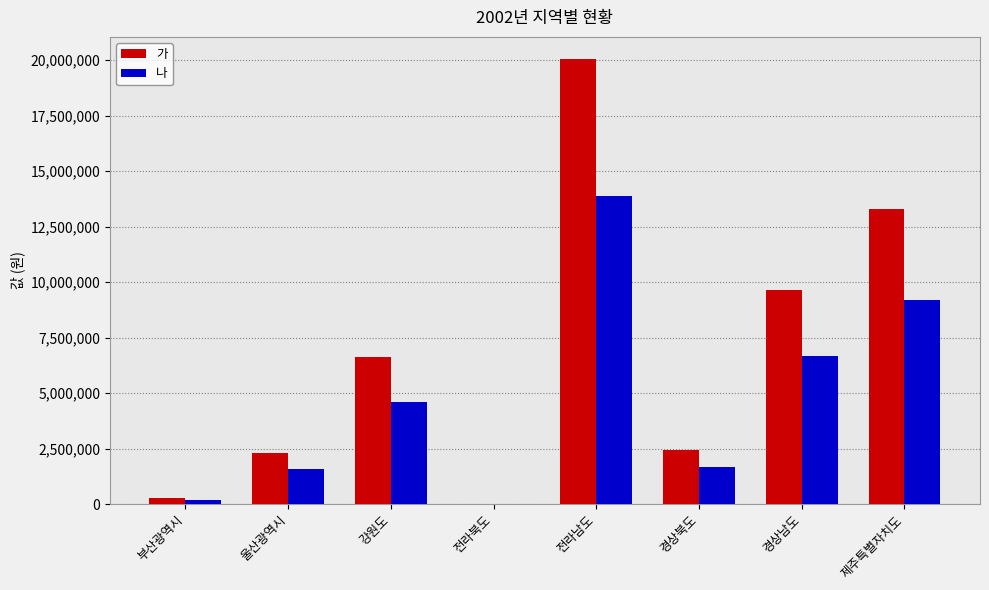

What is the average value of the 나 series?

4726389